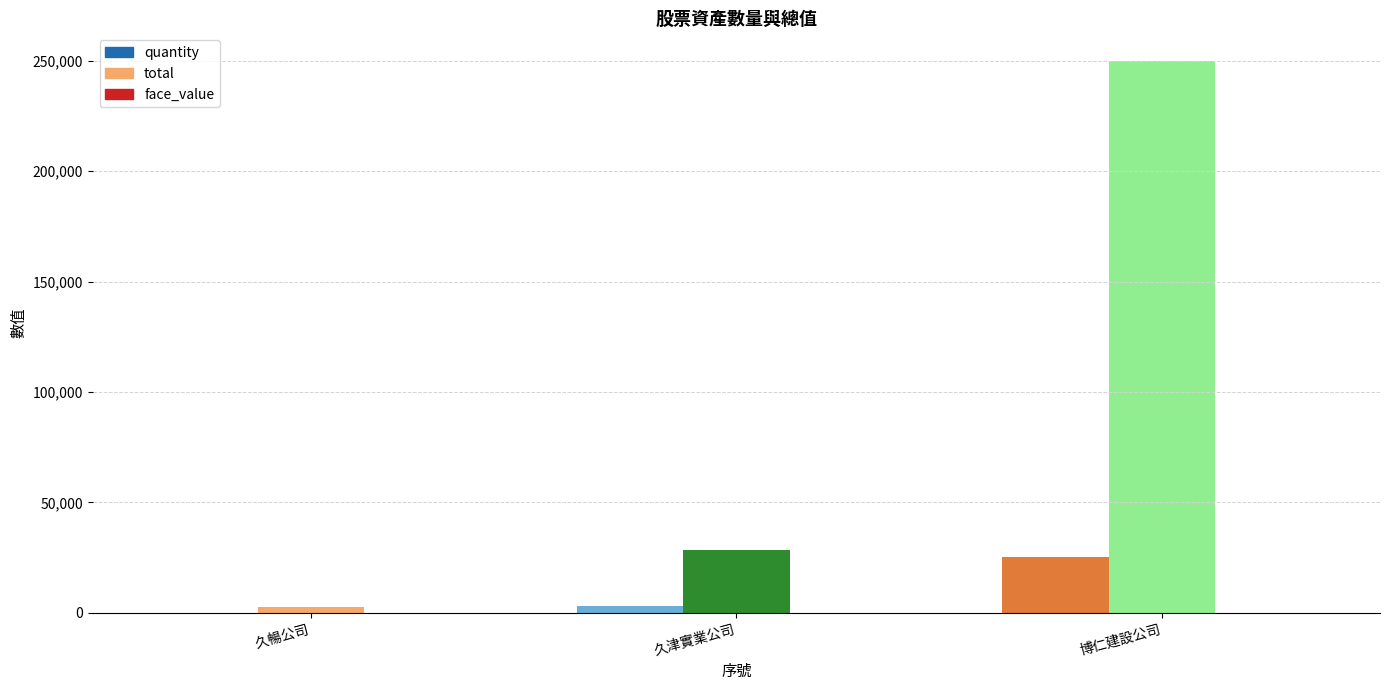

Is it true that face_value equals 17.4 at 80?

False